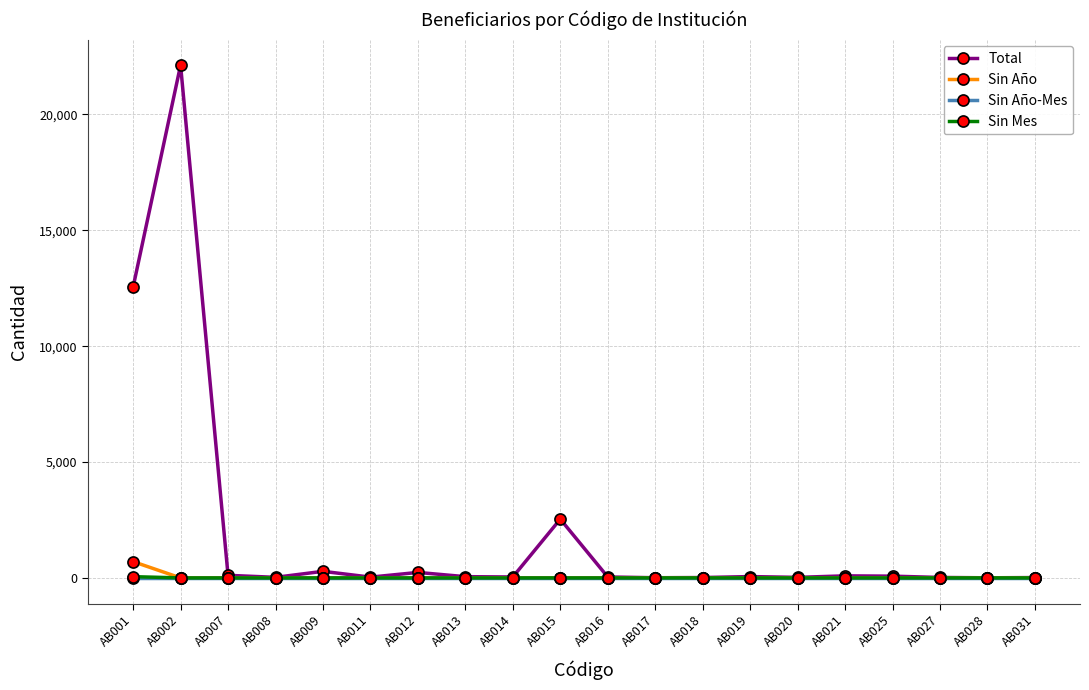

Which series has the largest total across all categories?

Total